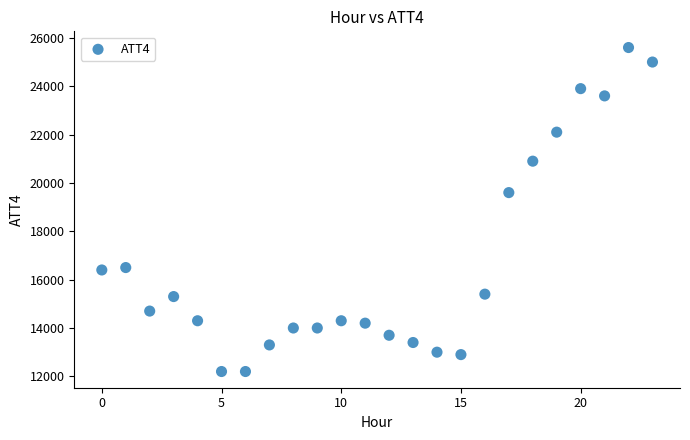

What Y value in the scatter plot is closest to 18900?

19600